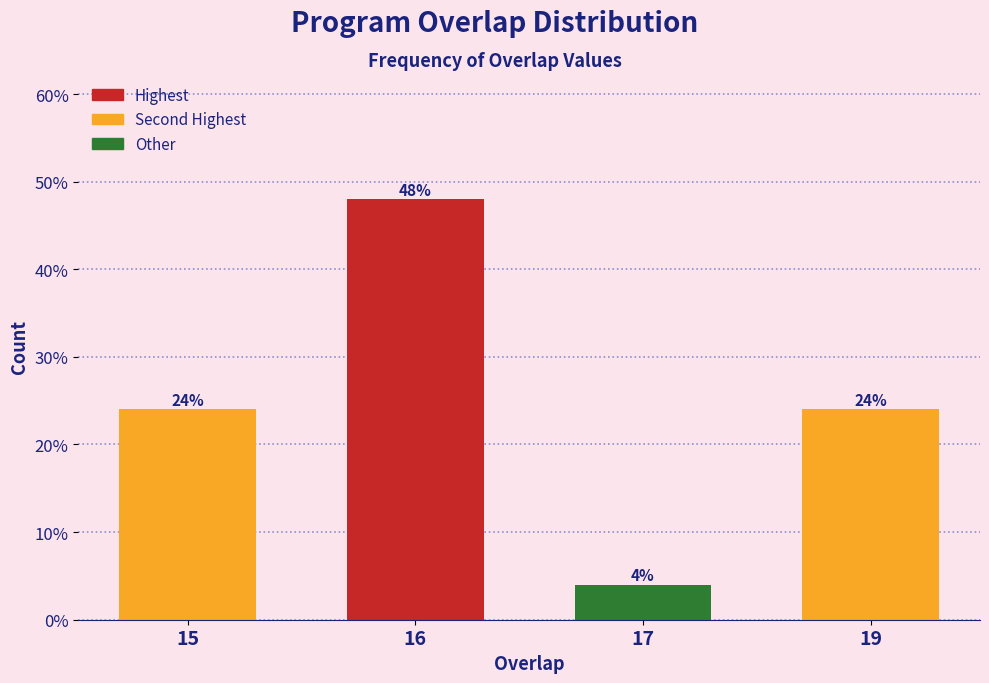

Reading left to right, list all the values displayed in this chart.

24	48	4	24